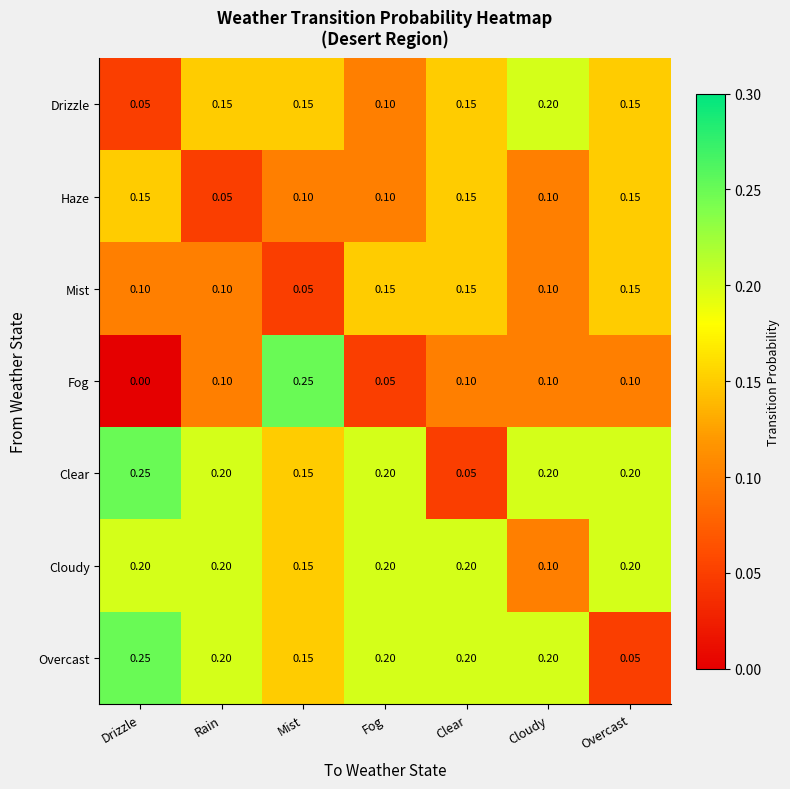

Is the value of Fog at Drizzle greater than the value of Overcast at Rain?

No